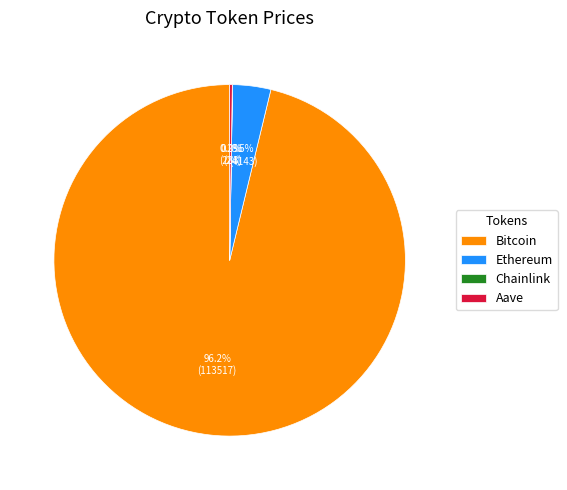

Is there any slice that represents more than half of the pie?

Yes